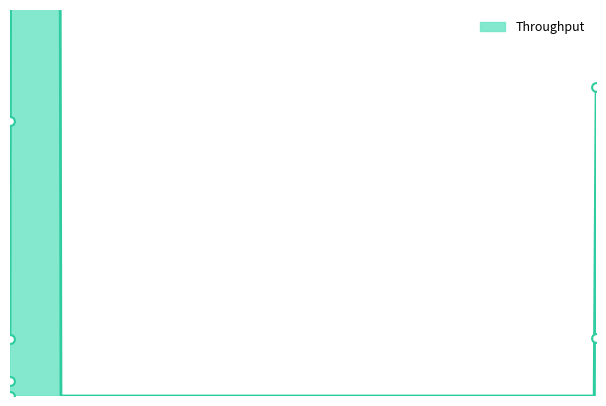

Between 0.328289 and 0.328076, which is larger?

0.328076